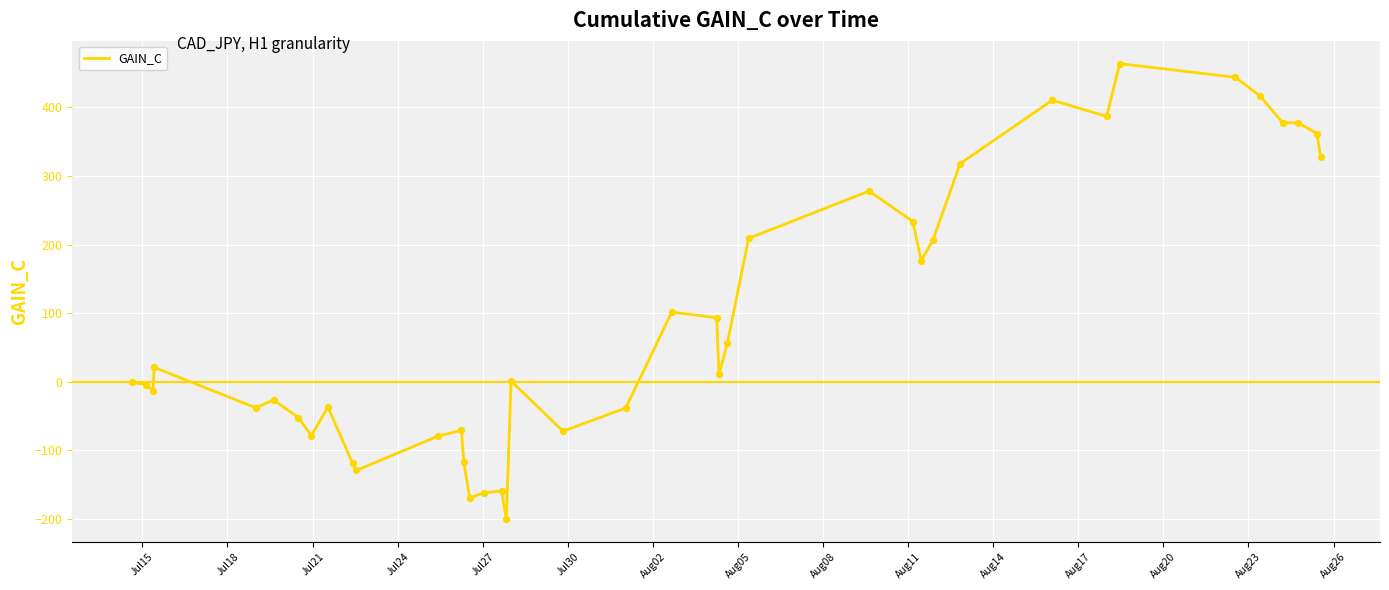

What is the smallest value displayed?

-200.1